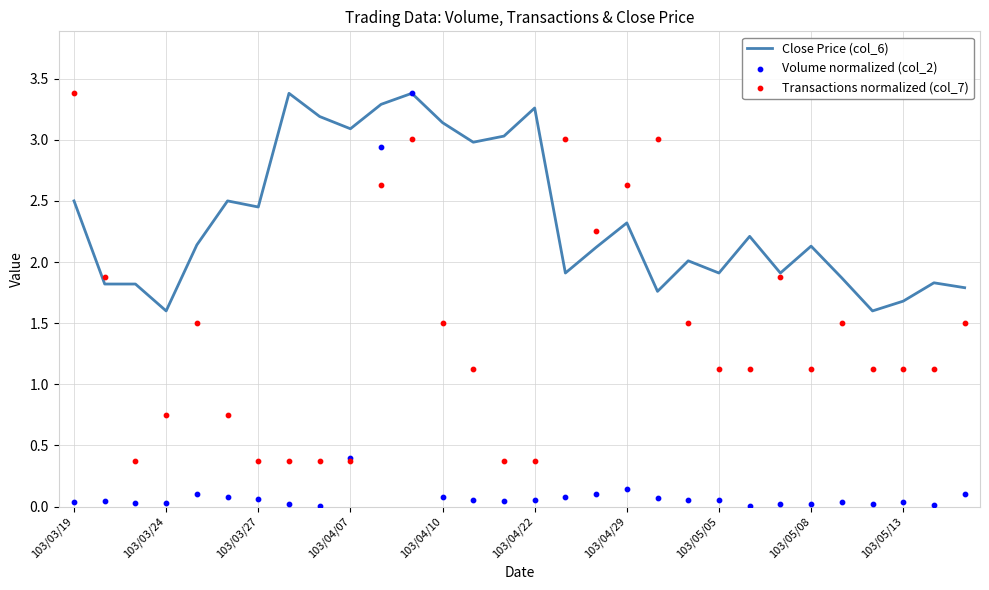

At how many categories does at least one series exceed 0?

30